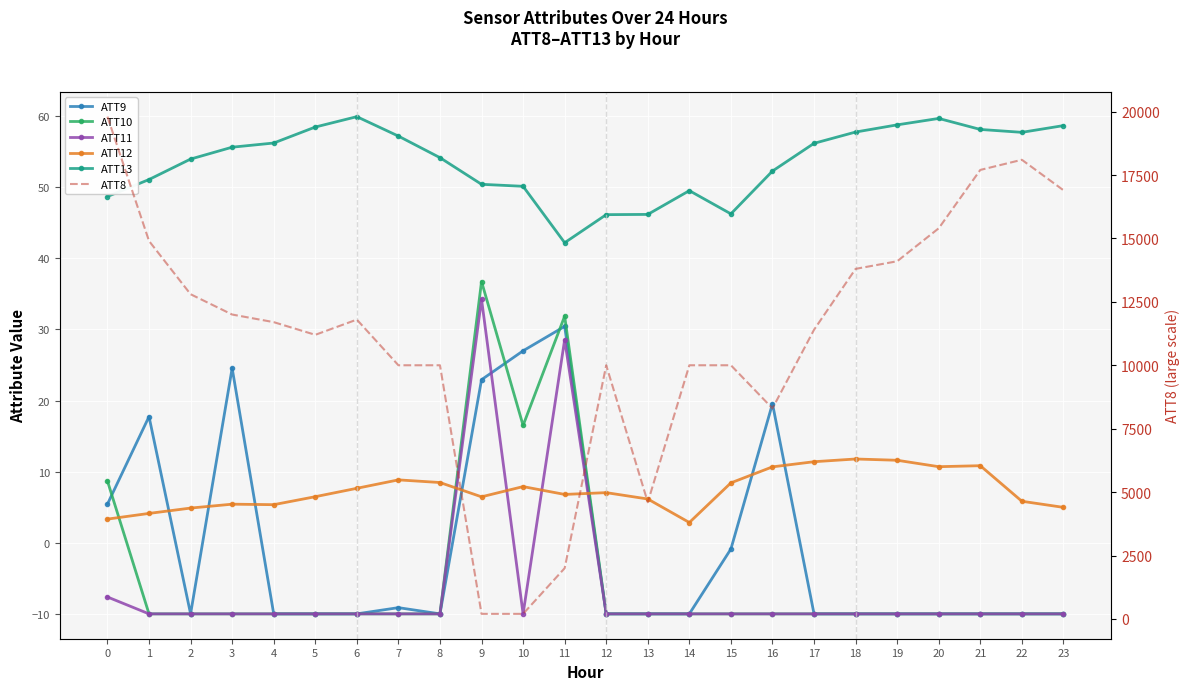

True or false: ATT13 and ATT12 cross at least once.

False